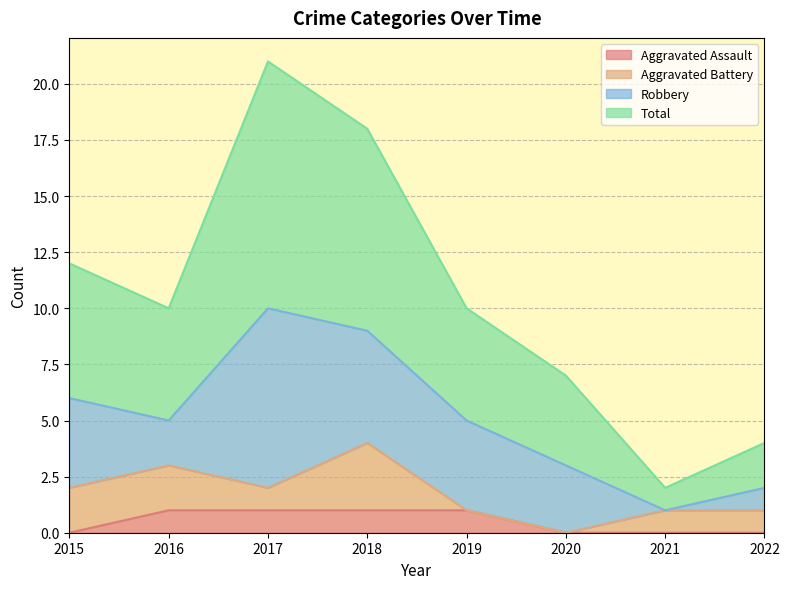

True or false: Aggravated Assault has a value of 2 at 2017.

False